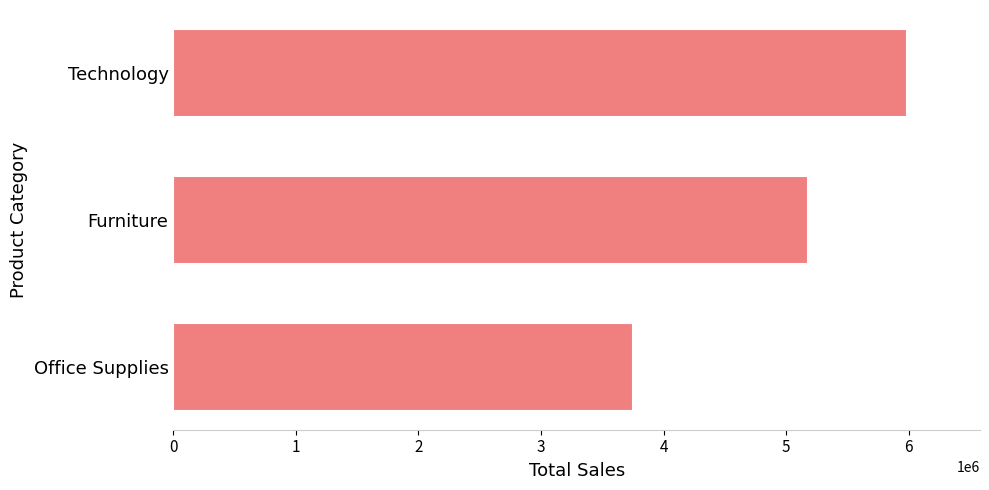

List the labels in order of value, smallest first.

Office Supplies, Furniture, Technology